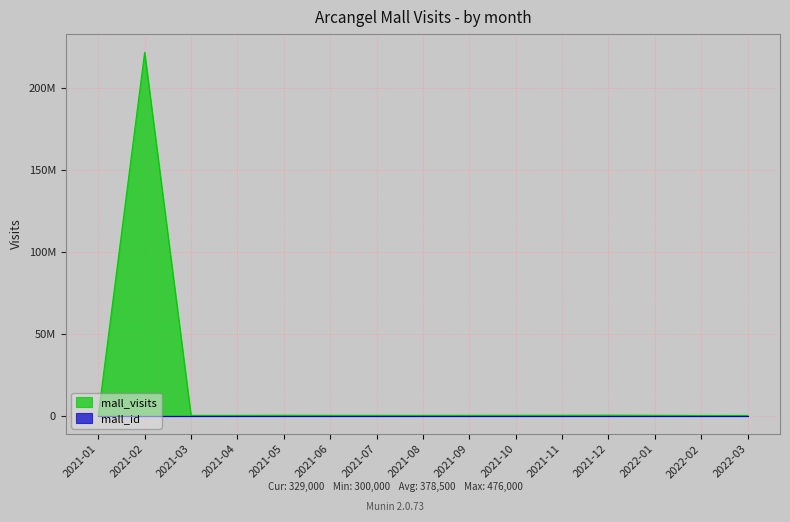

Is it true that the value at 2021-04 is 351000?

True